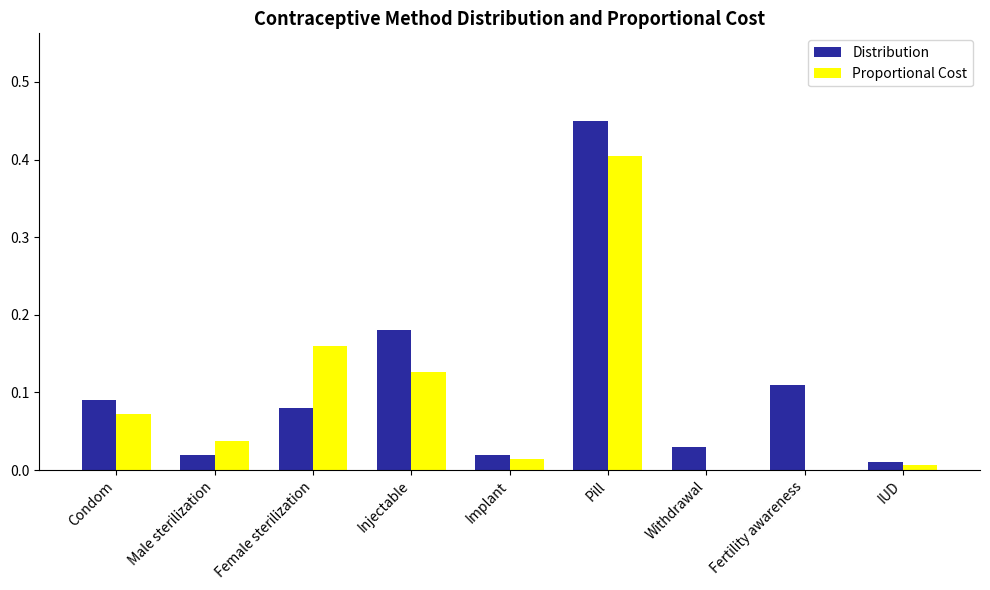

Is it true that Proportional Cost equals 0.4 at Pill?

True